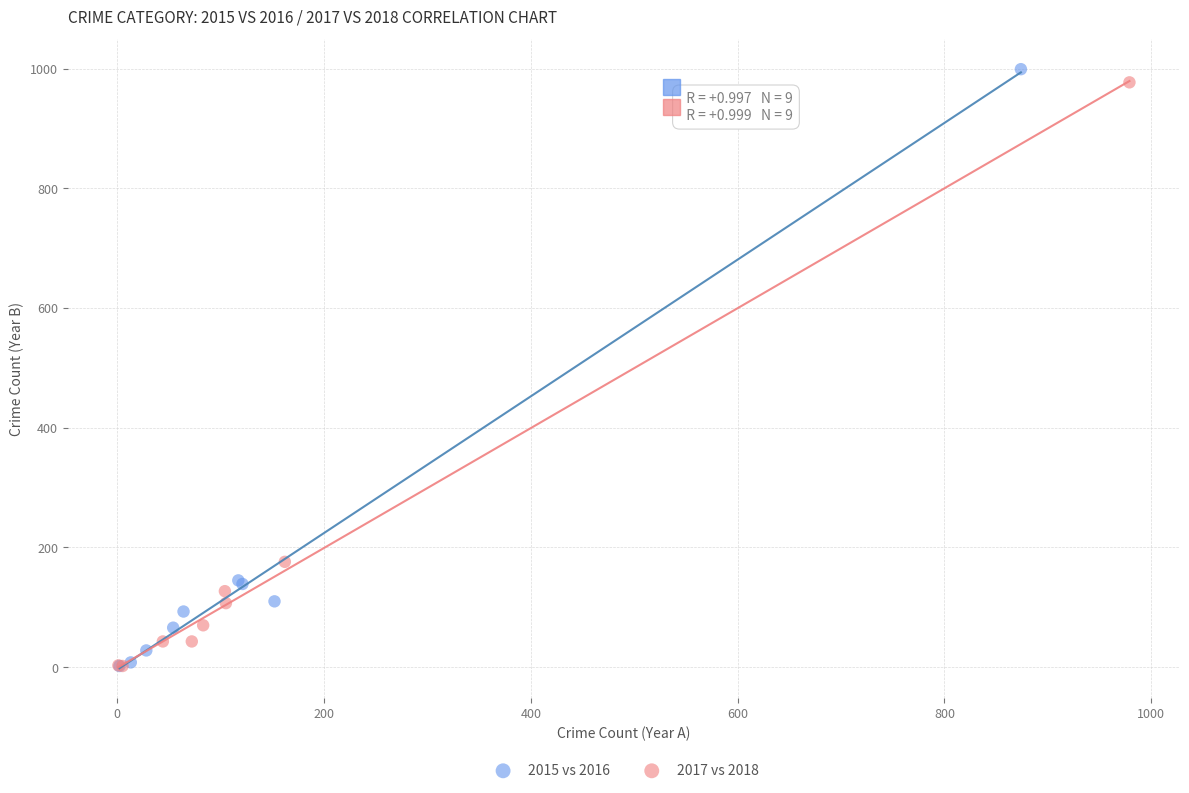

Which series has the widest spread of Y values?

2015 vs 2016